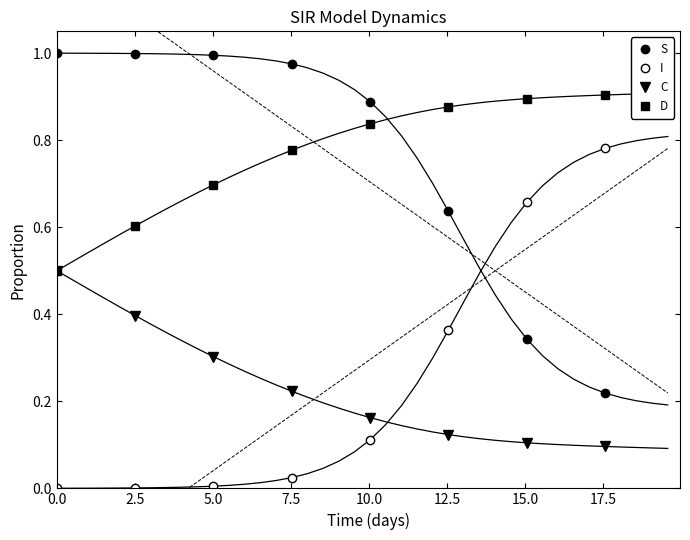

Which has a higher value, 12.5 or 10.0?

10.0